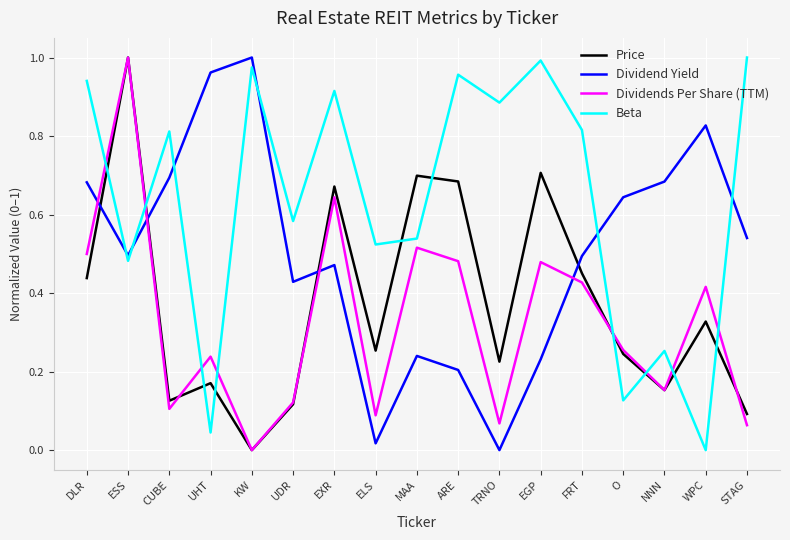

True or false: Price has more than 1 points higher than both neighbors.

True